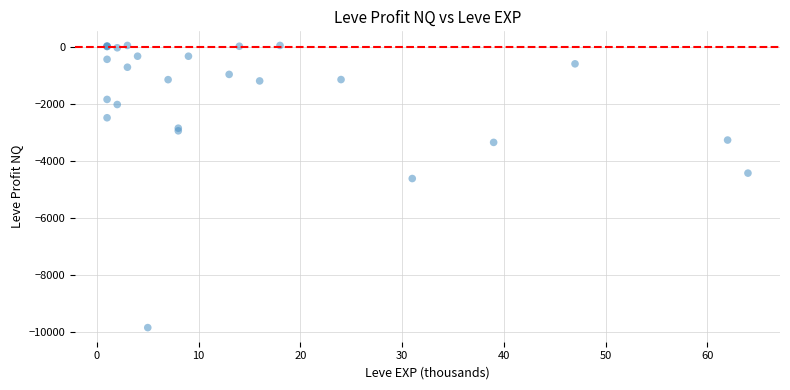

What Y value in the scatter plot is closest to -4903?

-4623.0